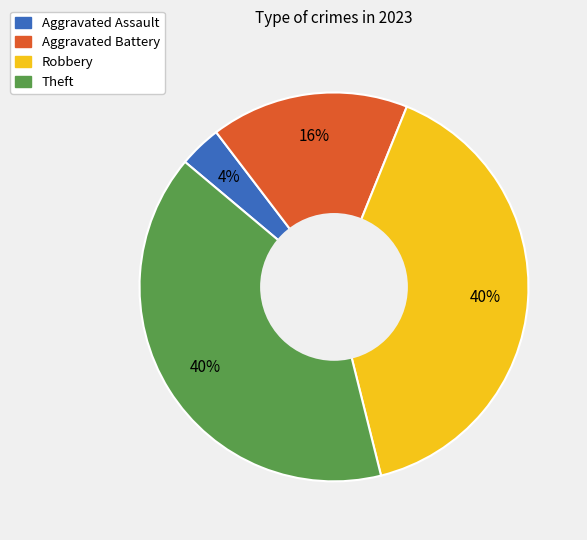

To the nearest percent, what is the difference between the Robbery and Aggravated Battery slice percentages?

24%